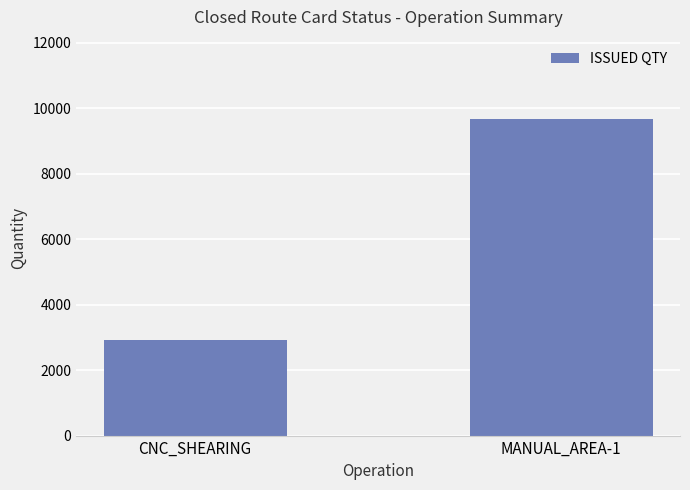

What position from the left is MANUAL_AREA-1?

2